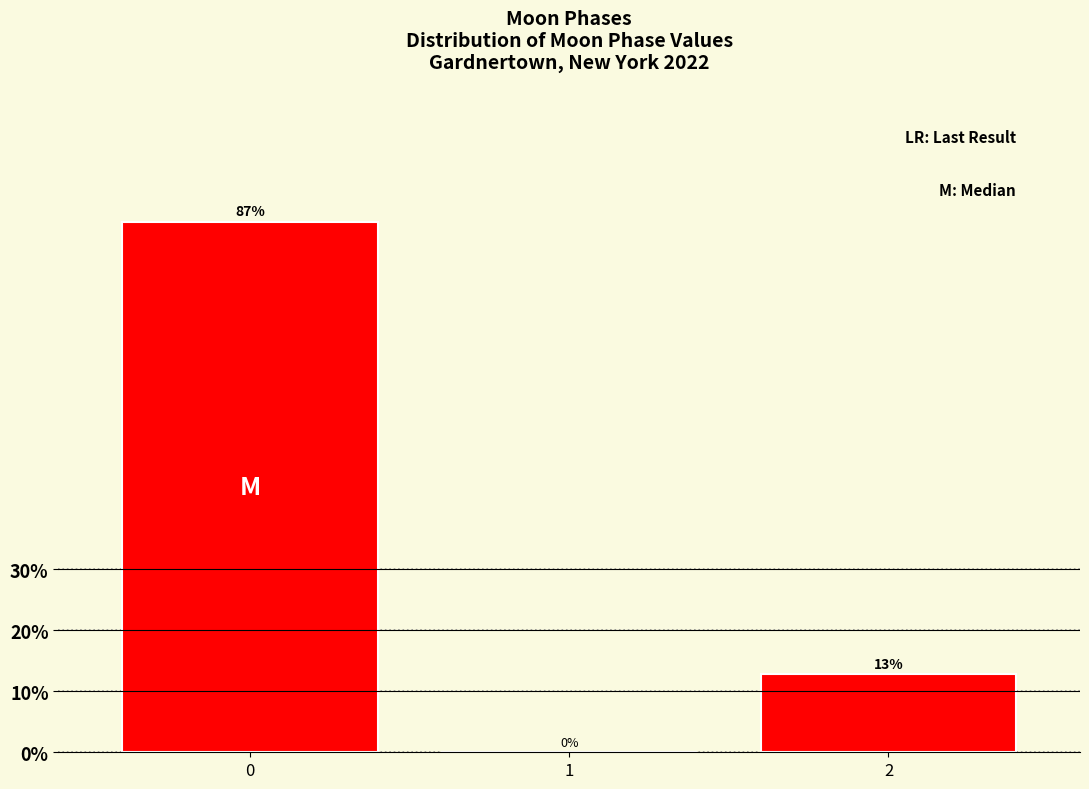

Read the value at 2.

12.9